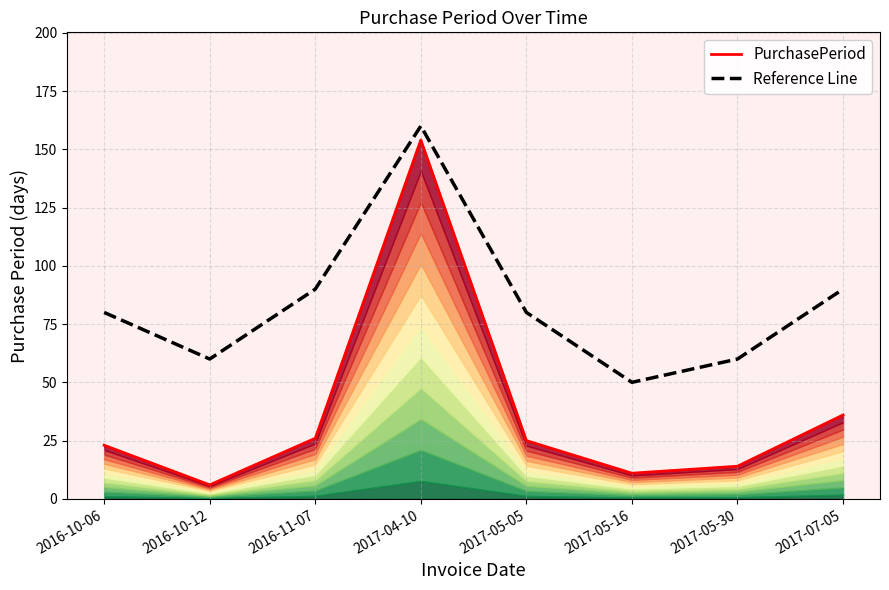

How many values in the PurchasePeriod_outline series are below 25?

4